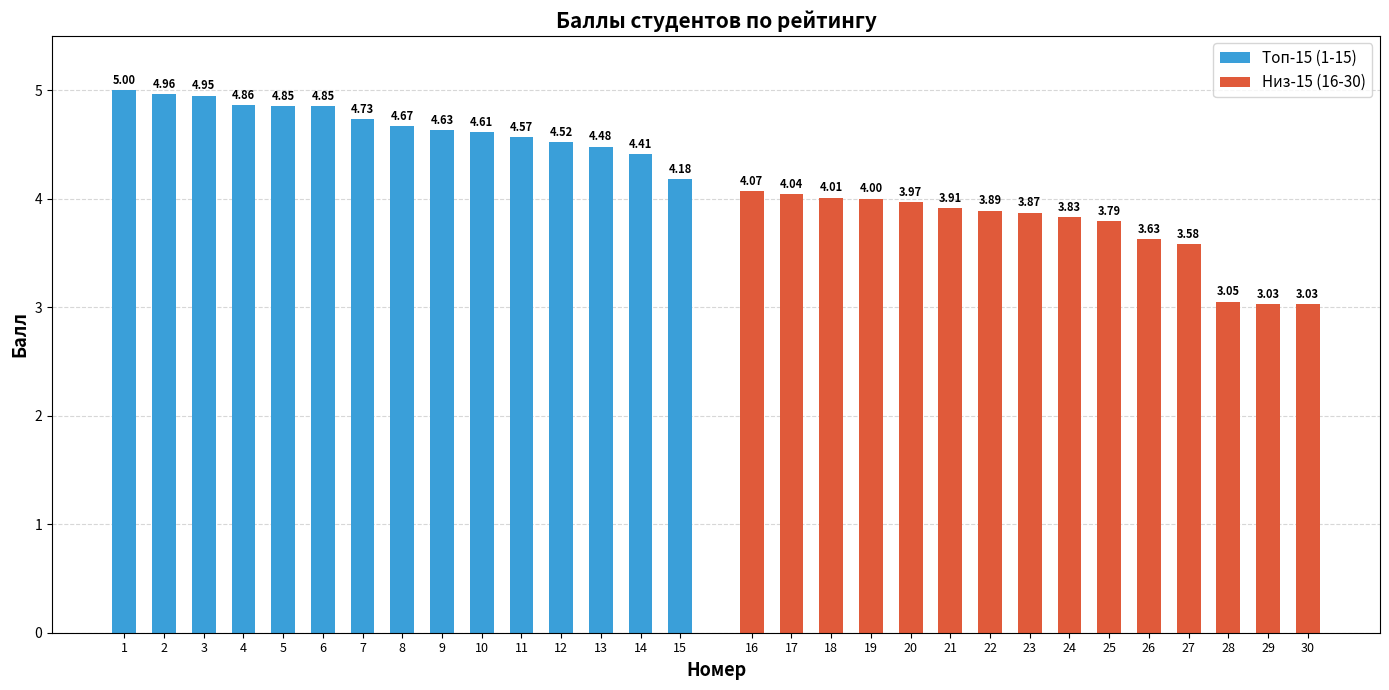

Where is Топ-15 (1-15) nearest to the value 4?

15